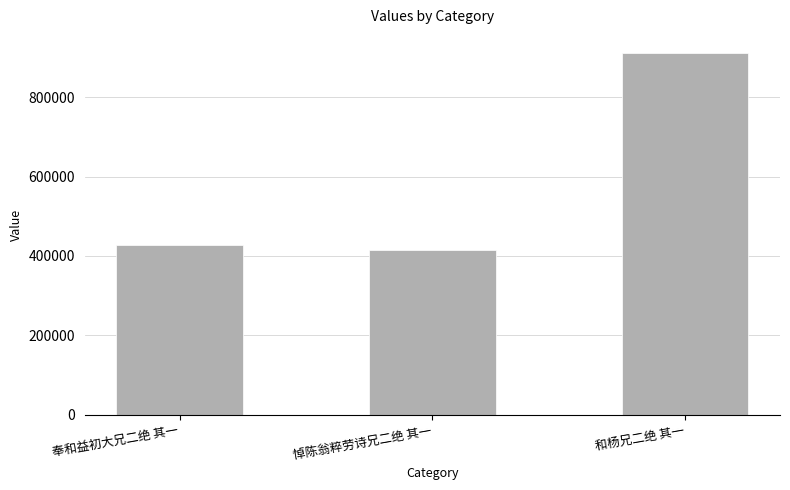

At which category does the chart reach its minimum across all series?

悼陈翁粹劳诗兄二绝 其一